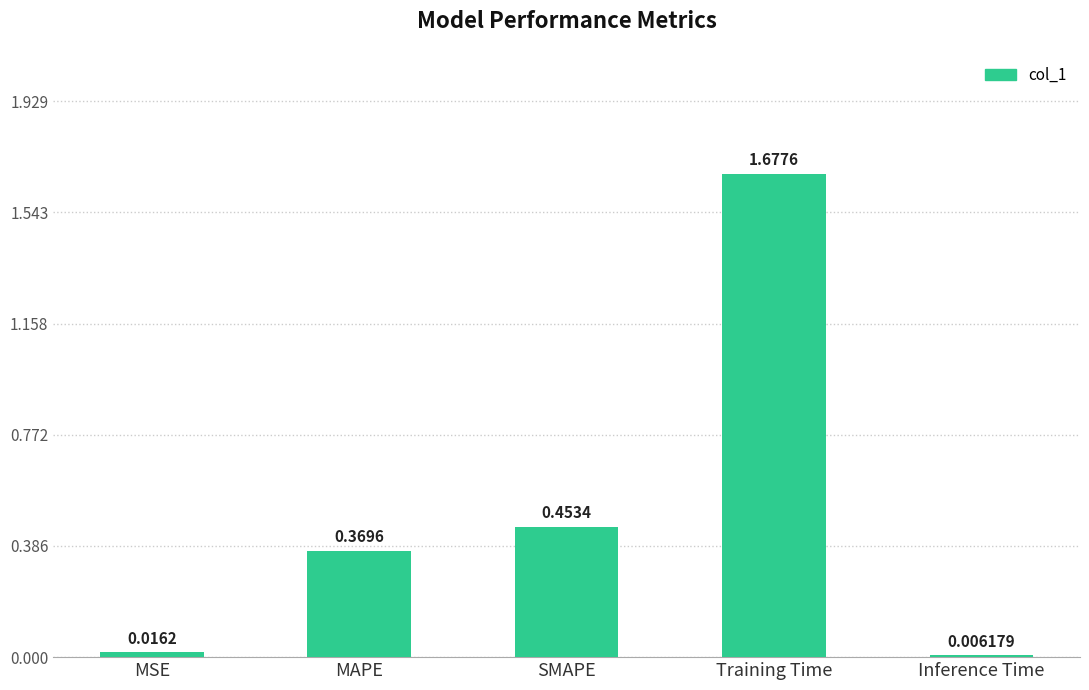

Which category has the highest value across all series?

Training Time